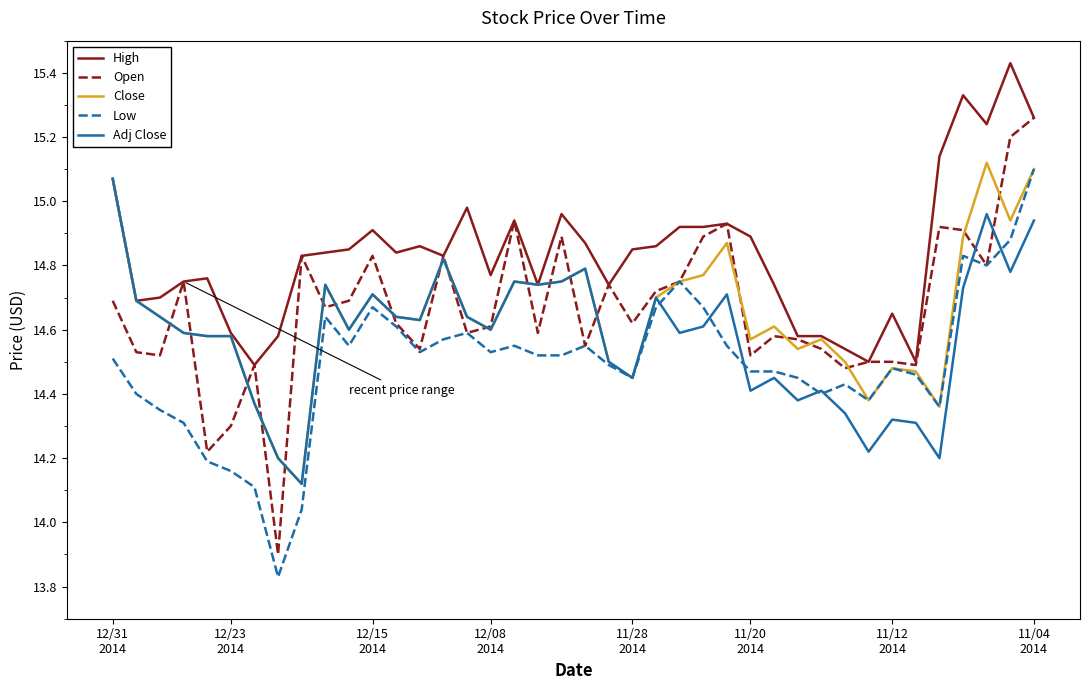

Which series has the largest total across all categories?

High